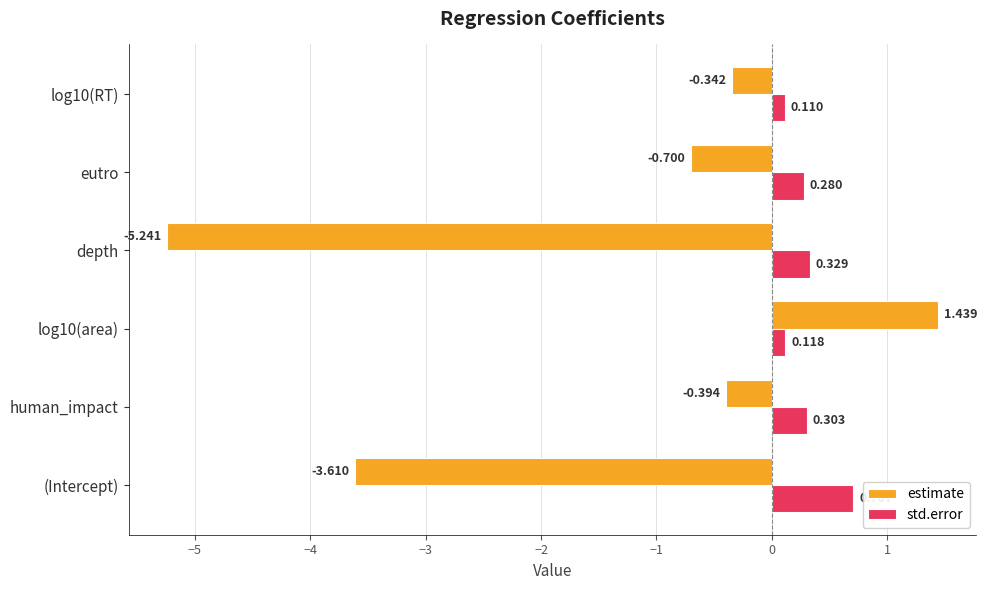

Which series has the widest spread of values?

estimate